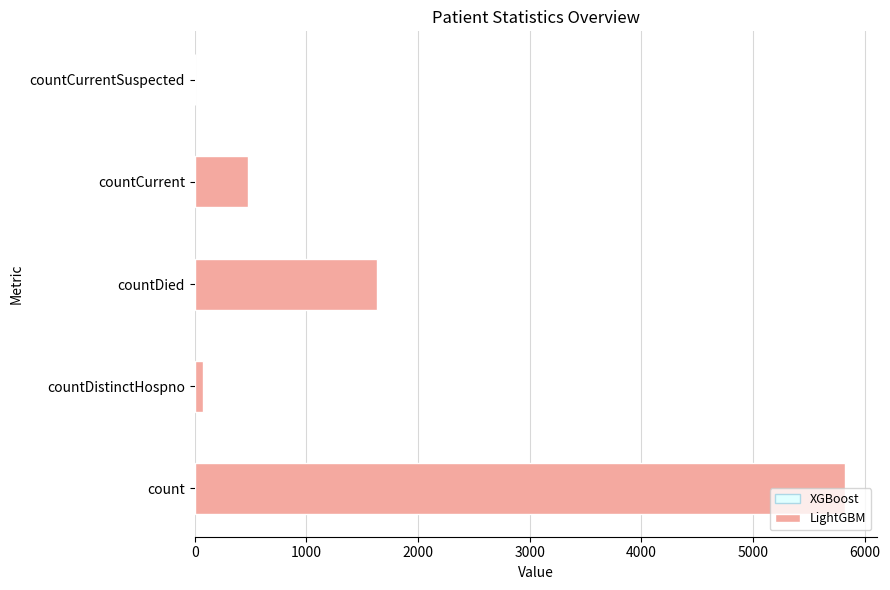

What is the sum of all values?

8011